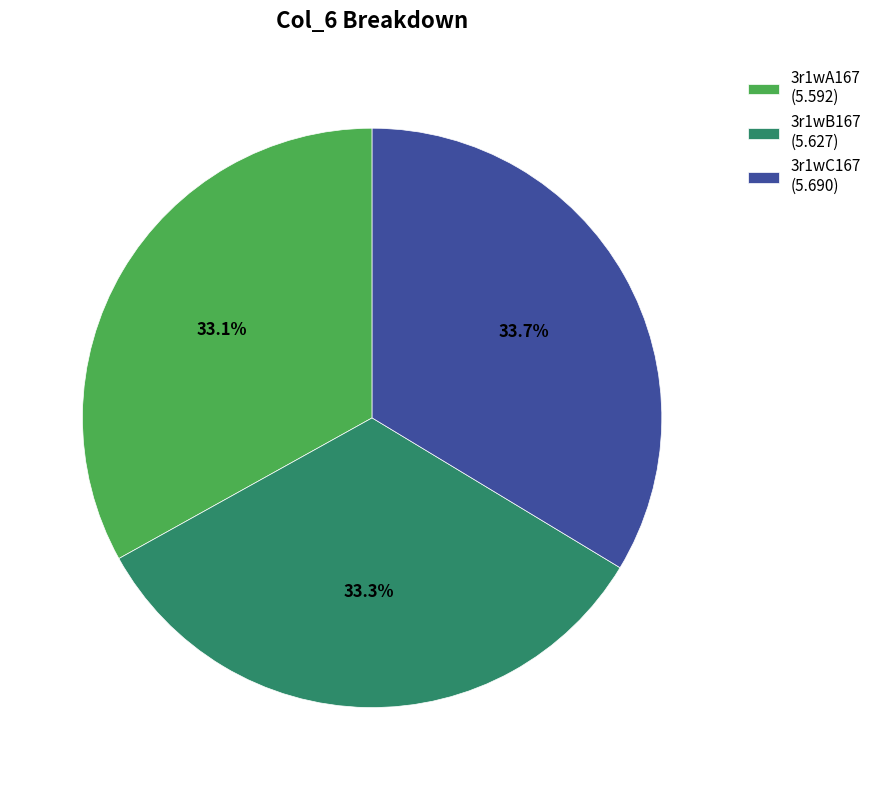

To the nearest percent, what percentage of the pie is 3r1wC167?

34%